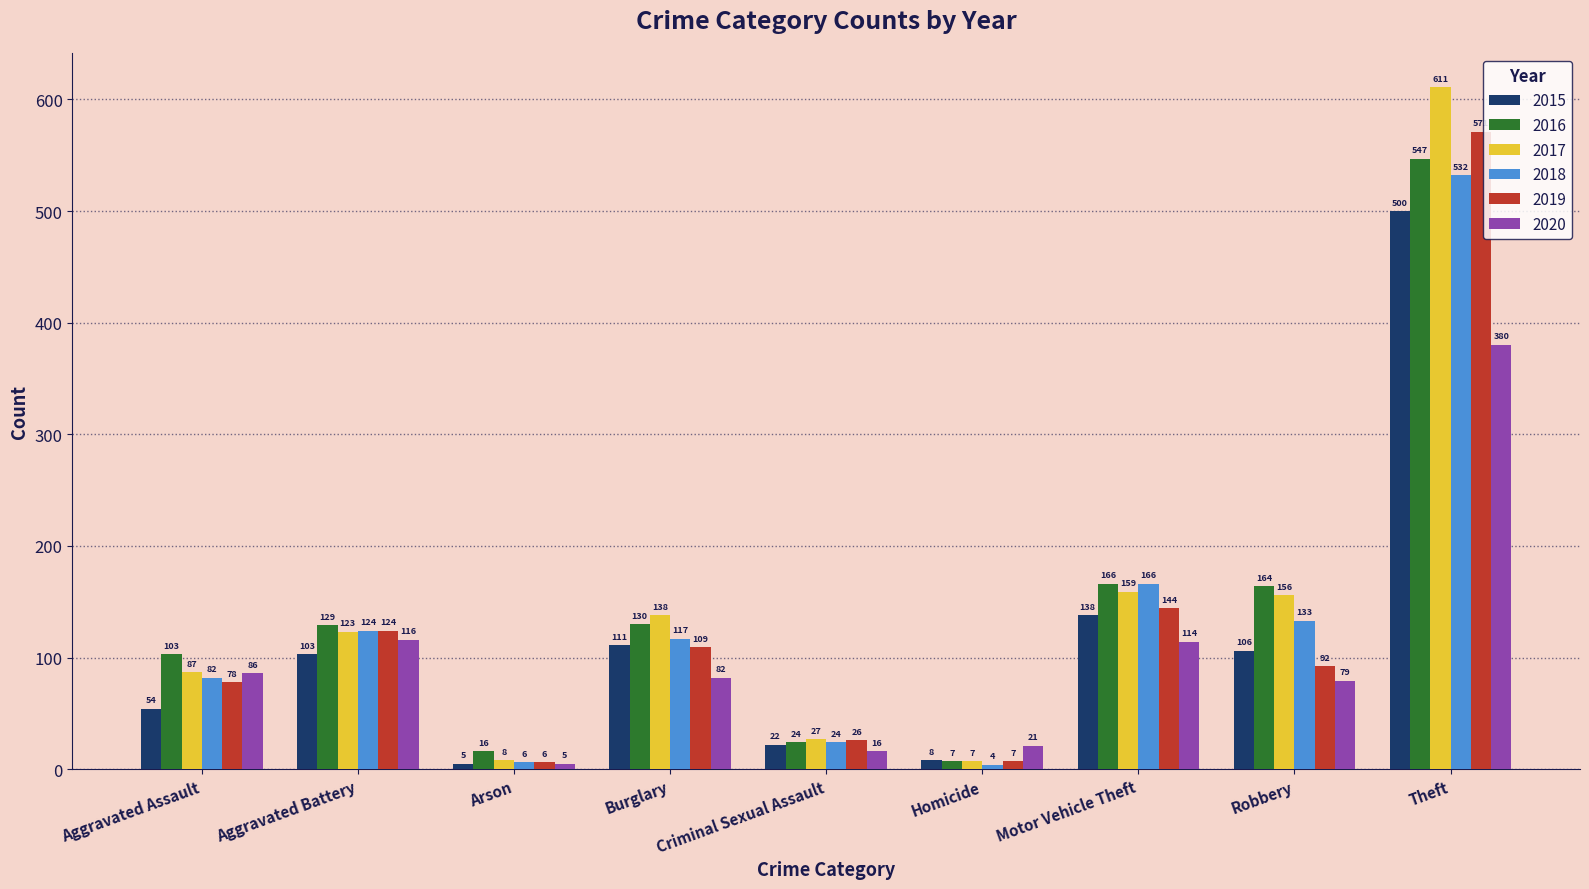

Count the number of categories in the chart.

9